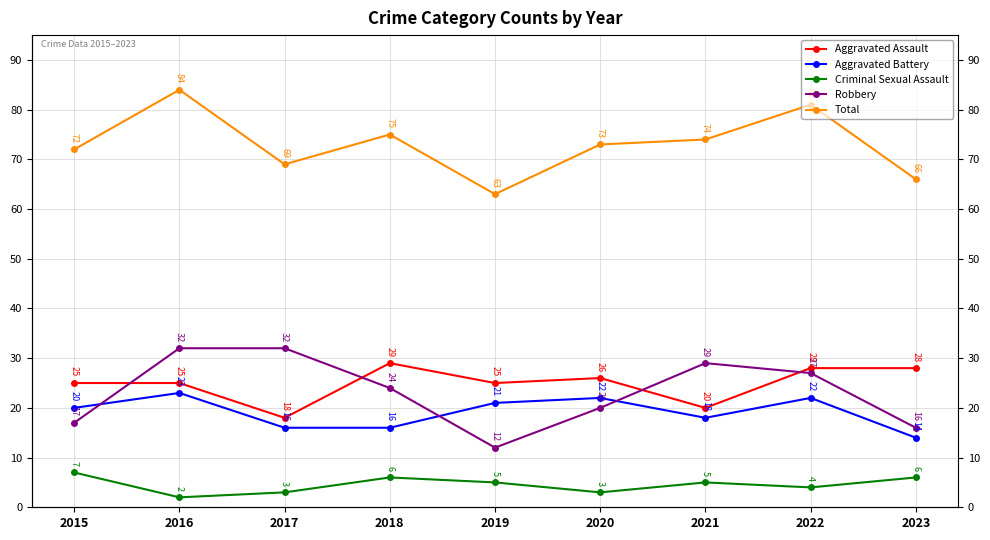

Which has a higher value, 2020 or 2018?

2018